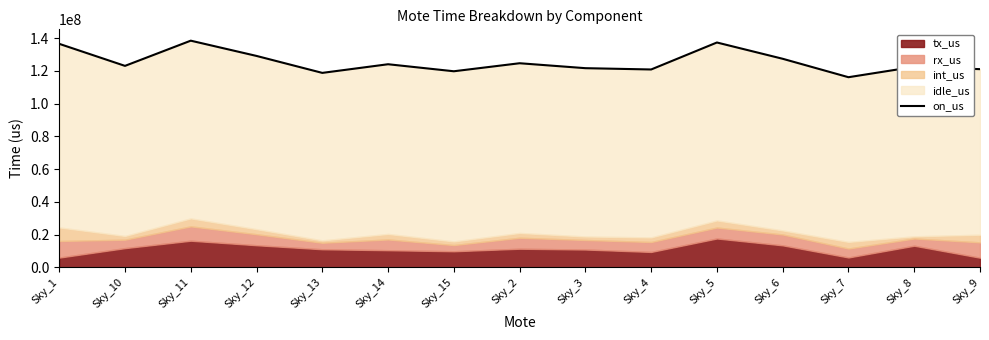

At which category does the chart reach its minimum across all series?

Sky_7